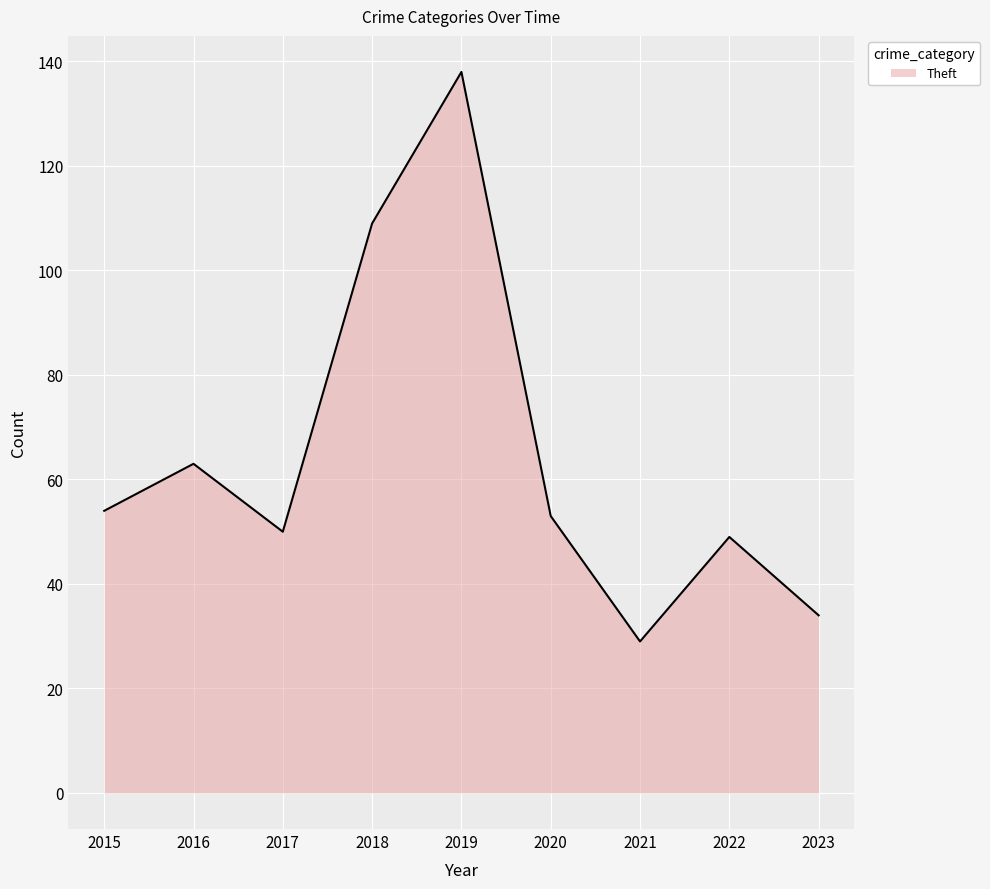

Approximately how many times larger is the value at 2020 compared to 2022?

1.1